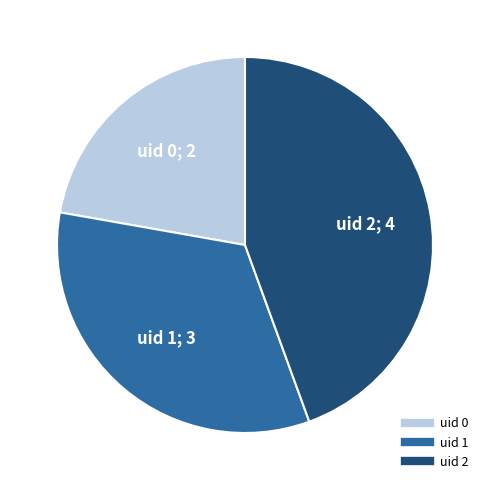

Is there any slice that represents more than half of the pie?

No